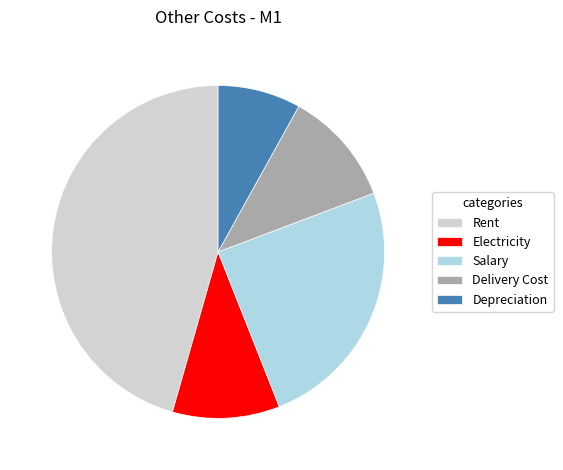

What is the largest slice in the pie chart?

Rent